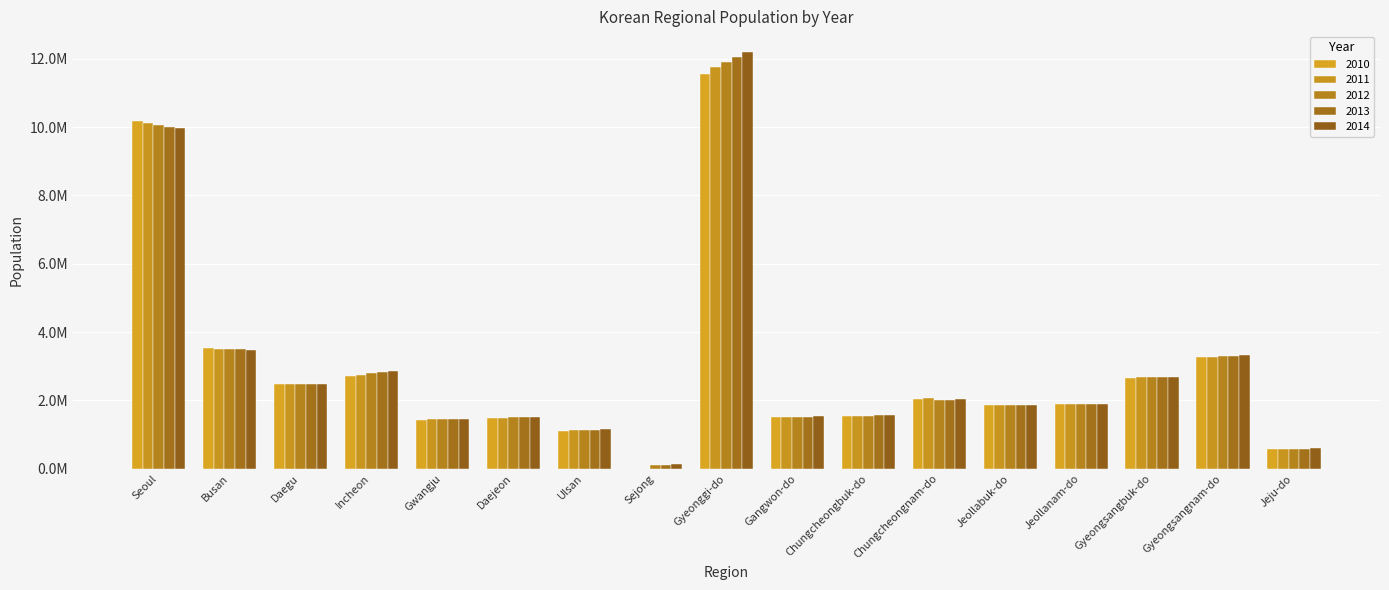

Does the chart contain stacked bars?

No